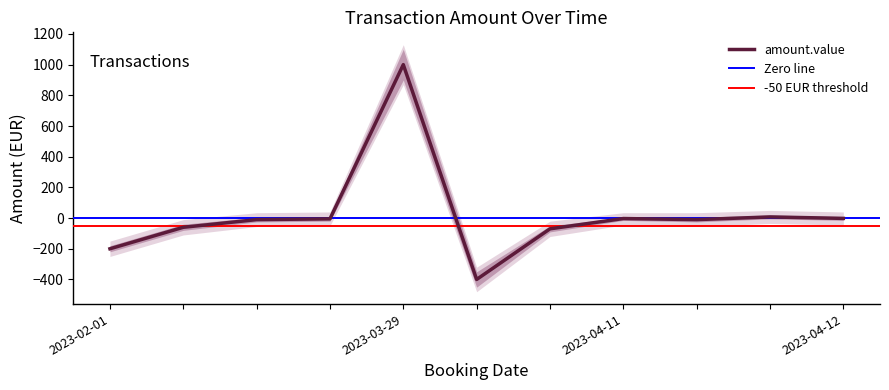

Which label corresponds to the smallest value in the chart?

2023-04-03